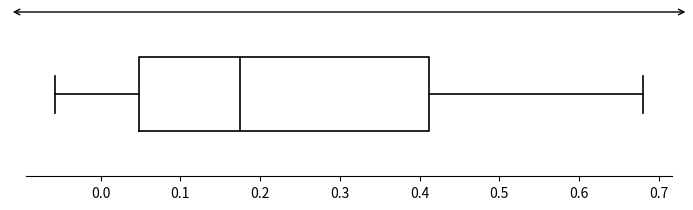

Transcribe this box plot: give where the median line is, the range the box spans, and where the two whiskers end, as read against the x-axis. The values are not printed on the chart, so give them approximately, as read against the axis.

median 0.18, box 0.05 to 0.41, whiskers -0.06 to 0.68